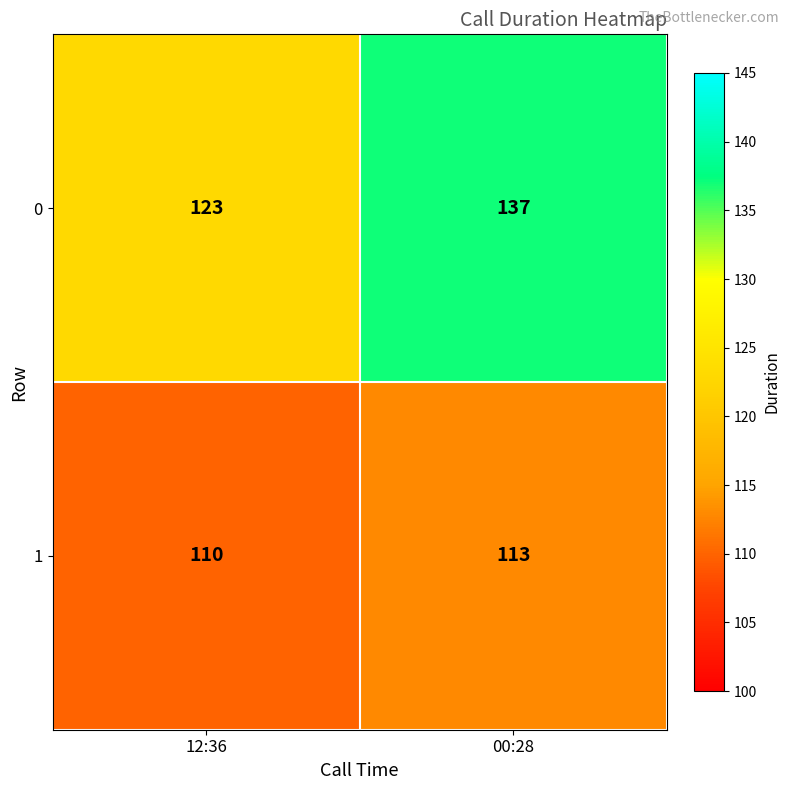

What is the difference between the maximum and minimum values in the 0 series?

14